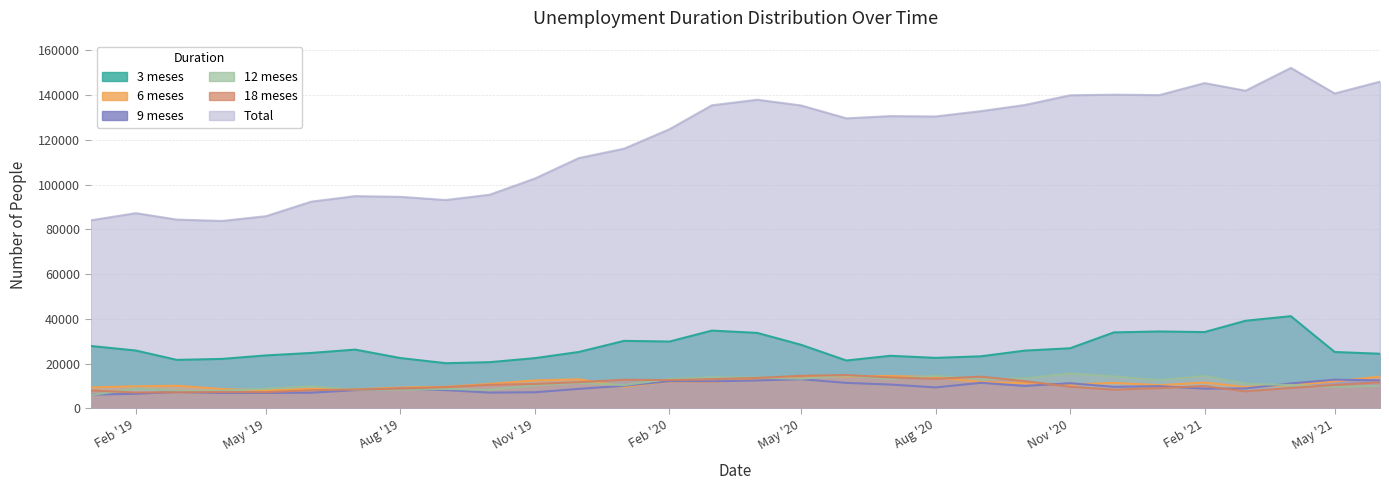

The 18 meses series shows 4561 at 01-03-2019. True or false?

False